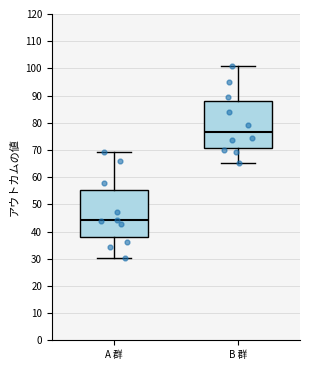

Which box's median line is the highest?

B 群